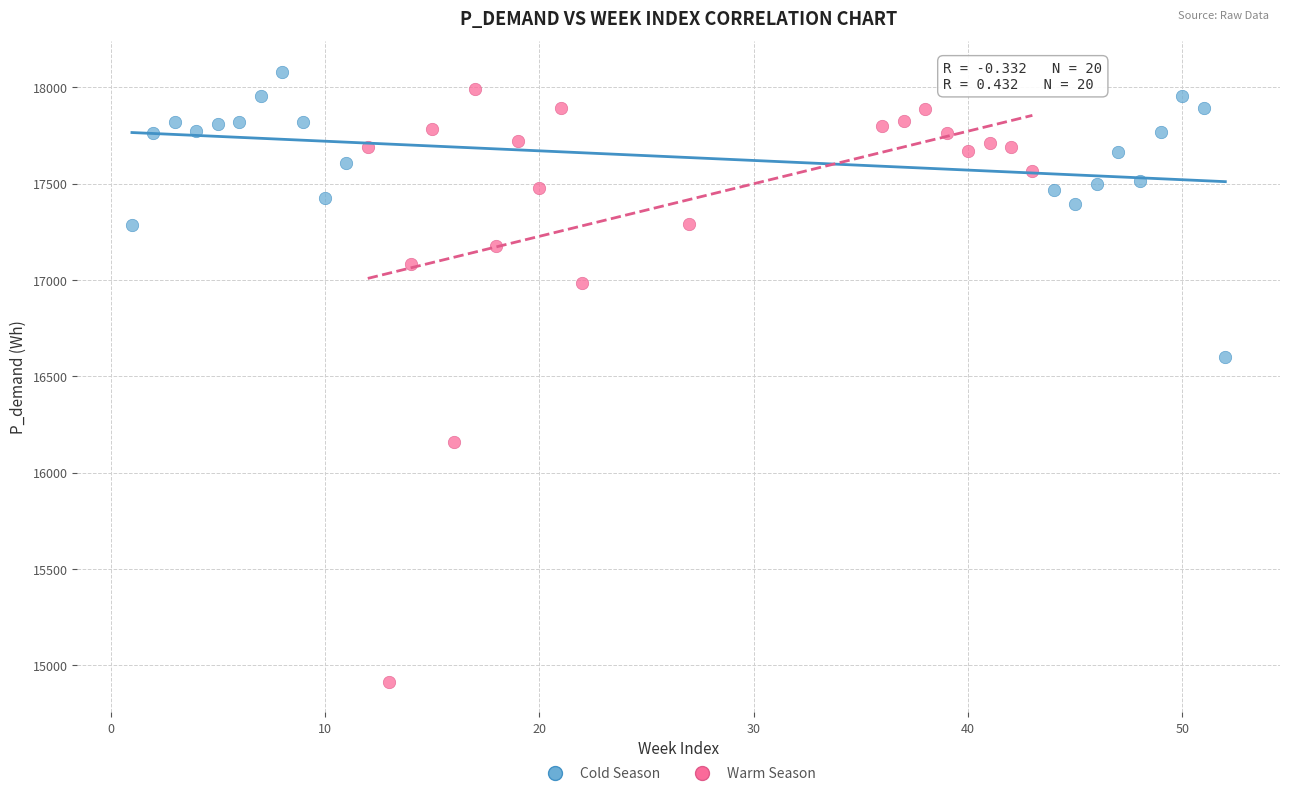

Which series reaches the minimum Y coordinate?

Warm Season